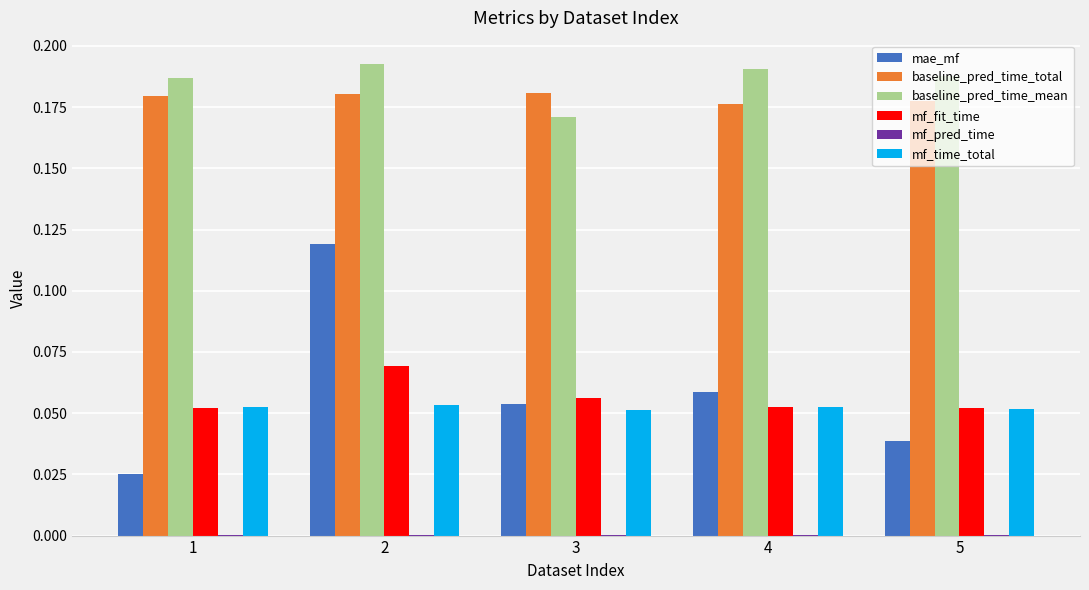

What is the sum of all mf_time_total values?

0.3